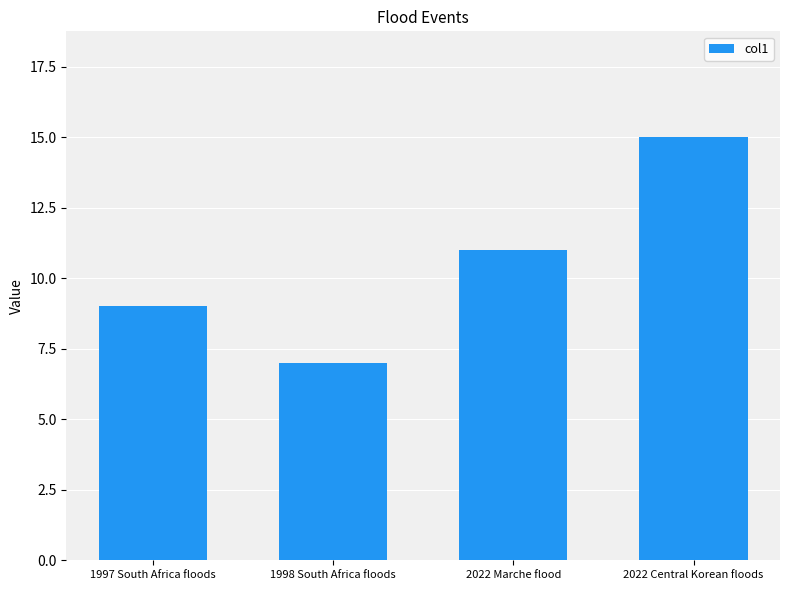

How many categories are shown in the chart?

4